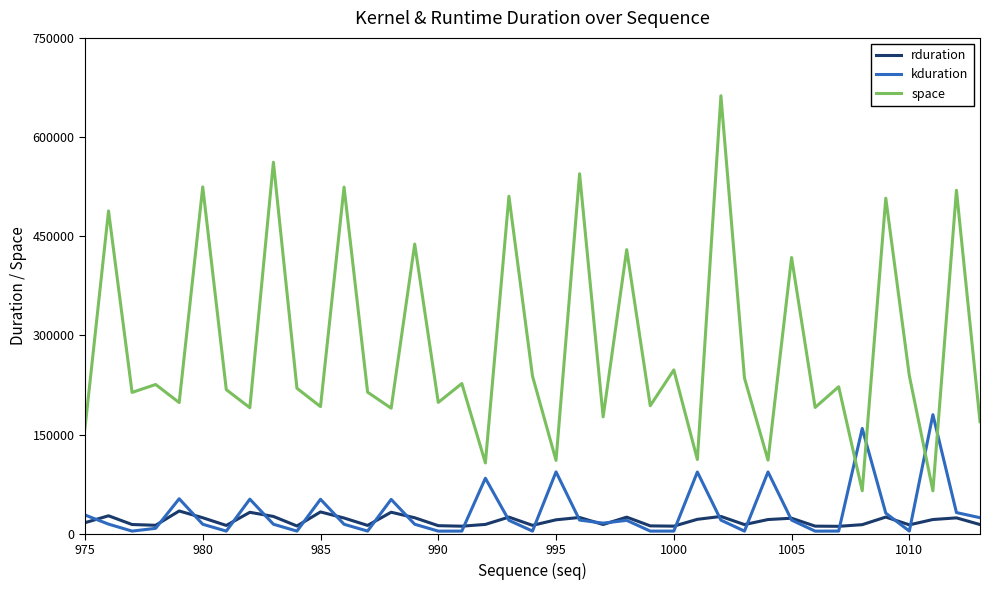

Which series has the largest total across all categories?

space